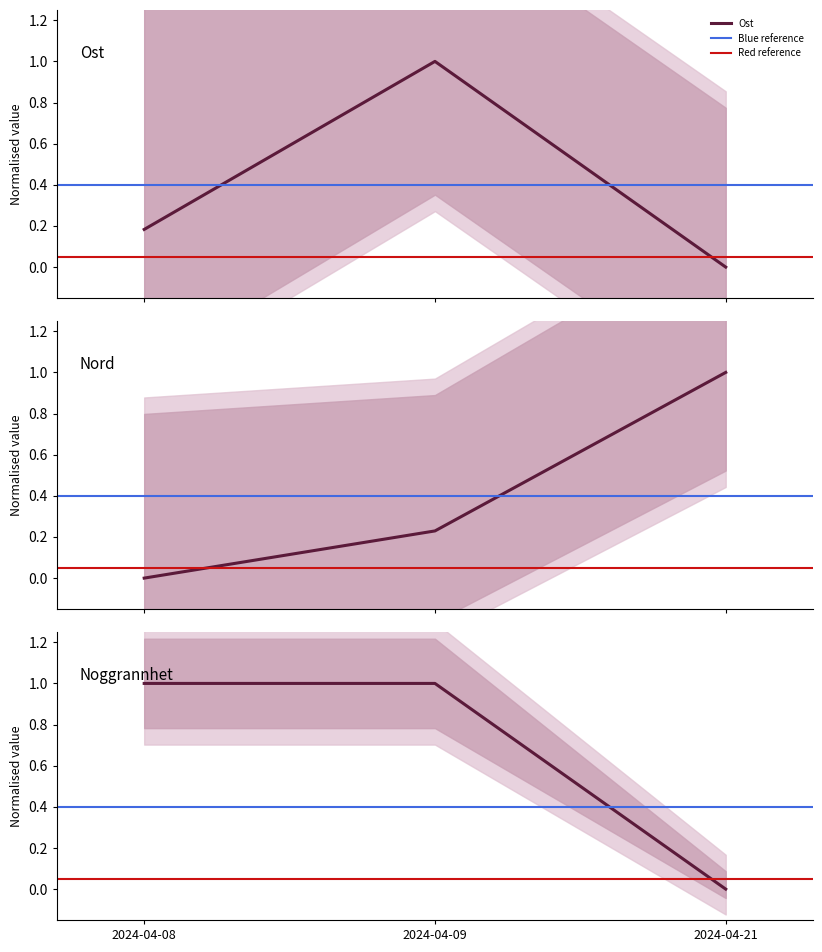

The value of Ost at 2024-04-21 is 0.0. True or false?

True